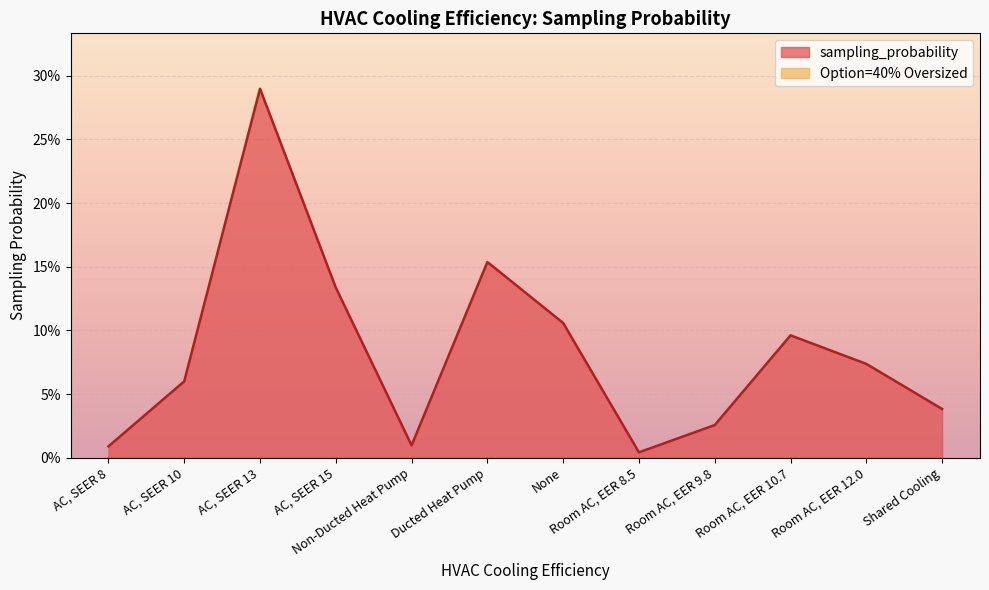

List the labels in order of value, smallest first.

Room AC, EER 8.5, AC, SEER 8, Non-Ducted Heat Pump, Room AC, EER 9.8, Shared Cooling, AC, SEER 10, Room AC, EER 12.0, Room AC, EER 10.7, None, AC, SEER 15, Ducted Heat Pump, AC, SEER 13